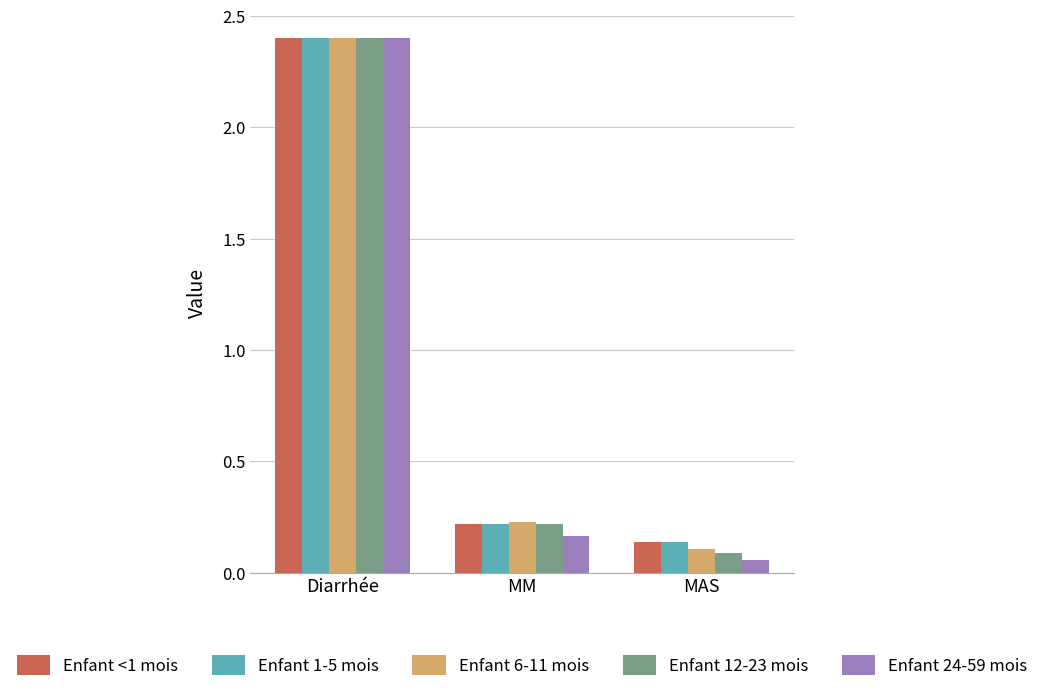

What is the average value of the Enfant 24-59 mois series?

0.9